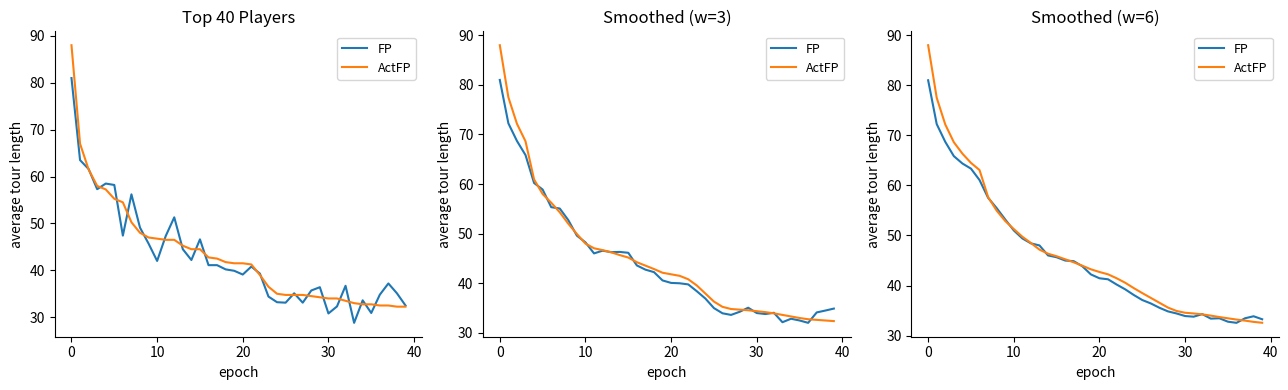

The value of FP at 15 is 45.7. True or false?

True